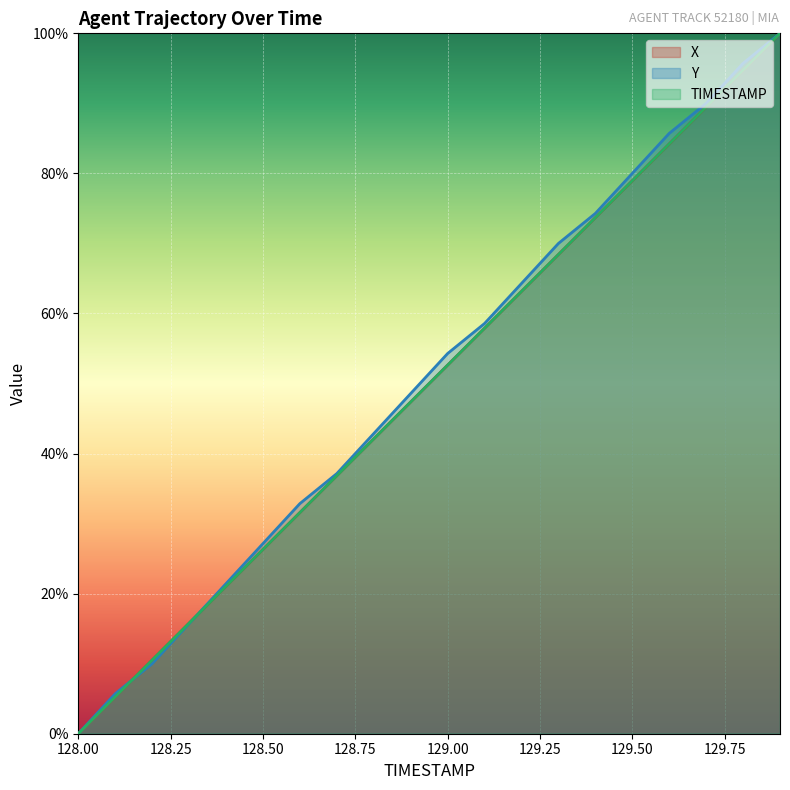

What is the difference between the Y values at 128.5 and 129.9?

72.9